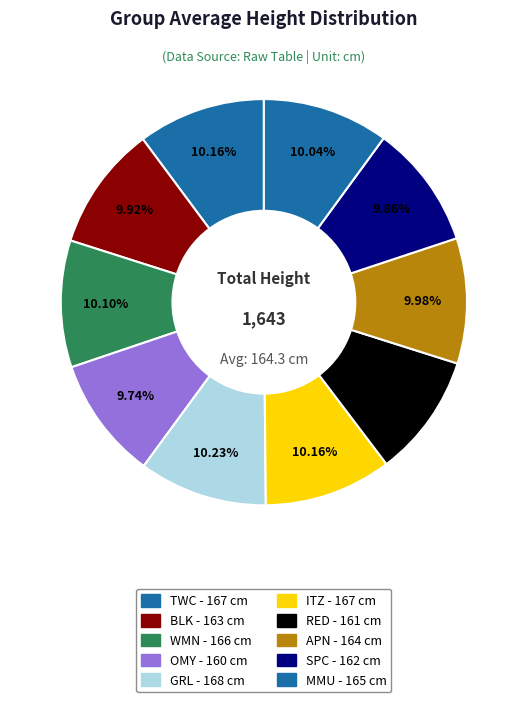

Which has a higher value, BLK or APN?

APN